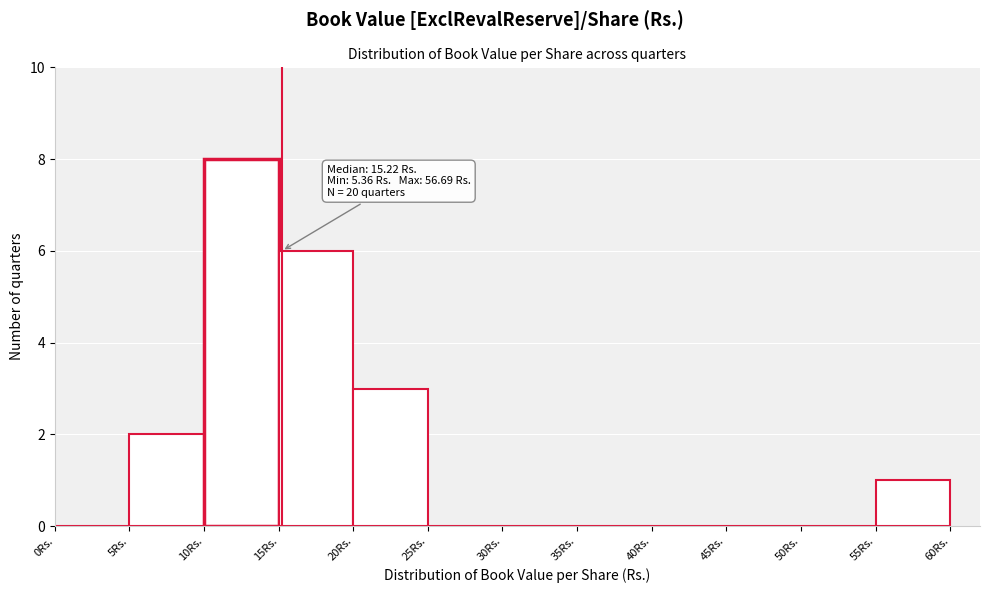

Which range on the x-axis has the tallest bar?

10 to 15